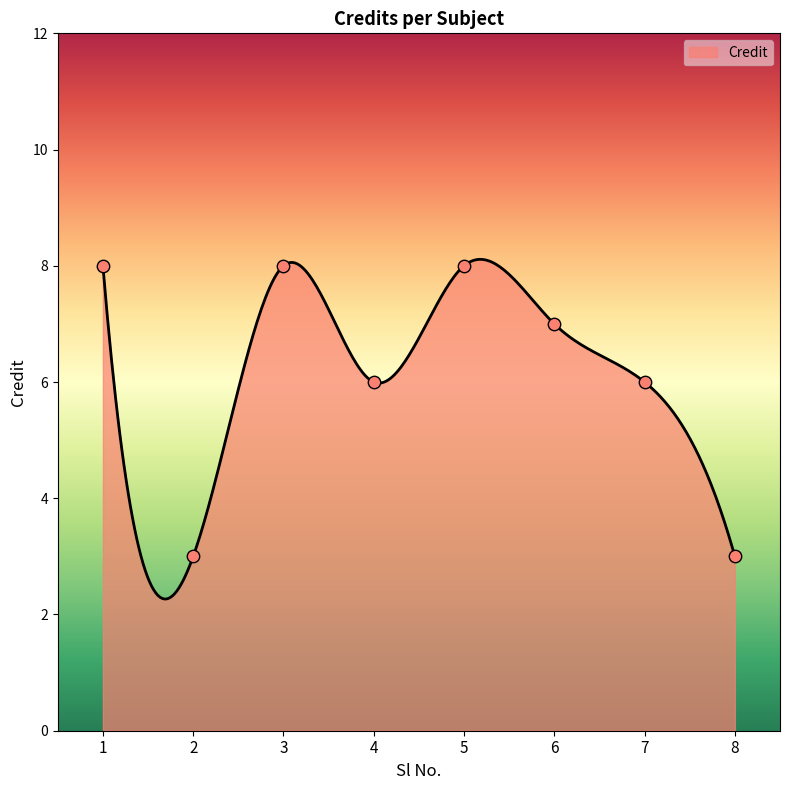

Which has a higher value, 1 or 8?

1